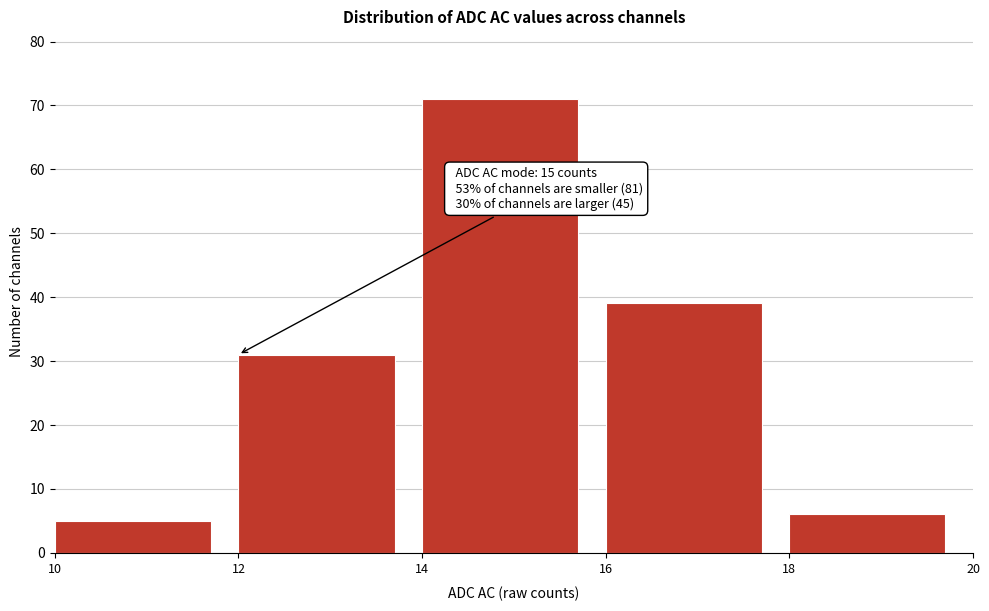

Over which range of the x-axis is the bar tallest?

14 to 16